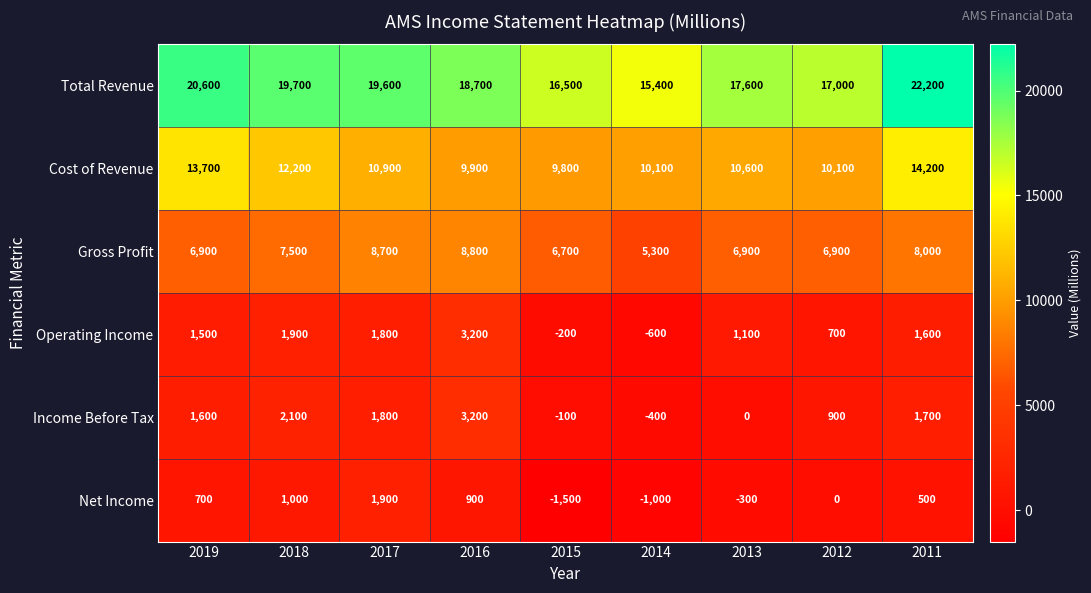

What is the sum of the Net Income values at 2014 and 2012?

-1000